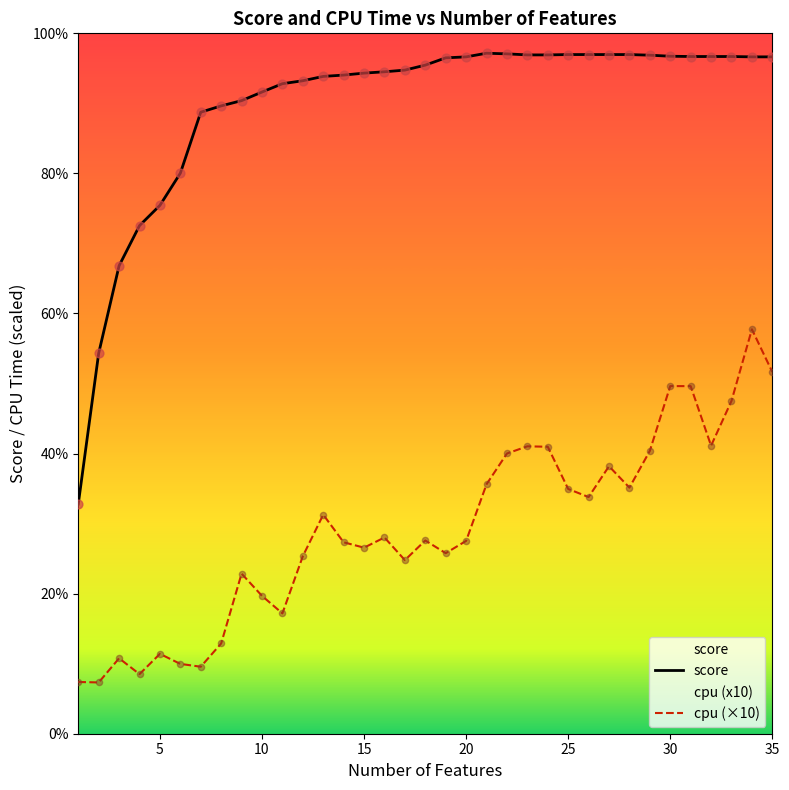

At how many categories does at least one series exceed 0?

35